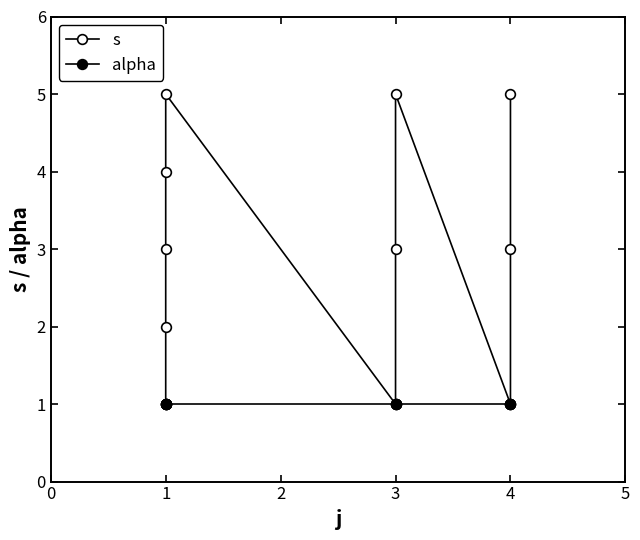

Which series has the widest spread of values?

s